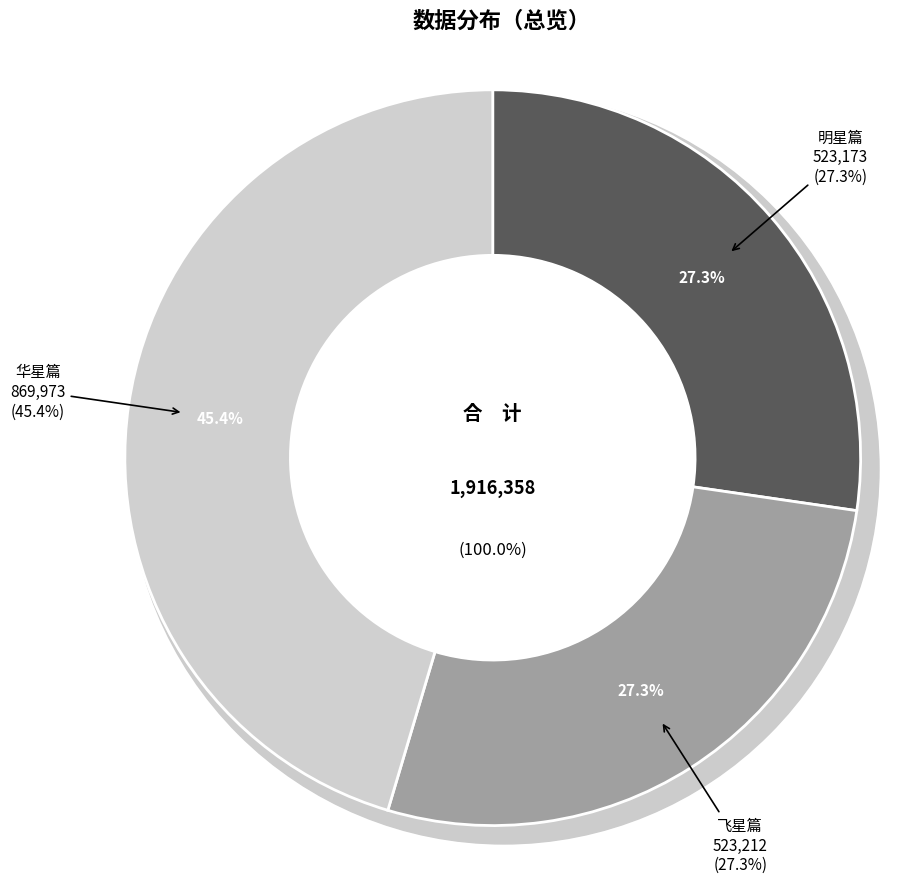

How many segments does this pie chart have?

3